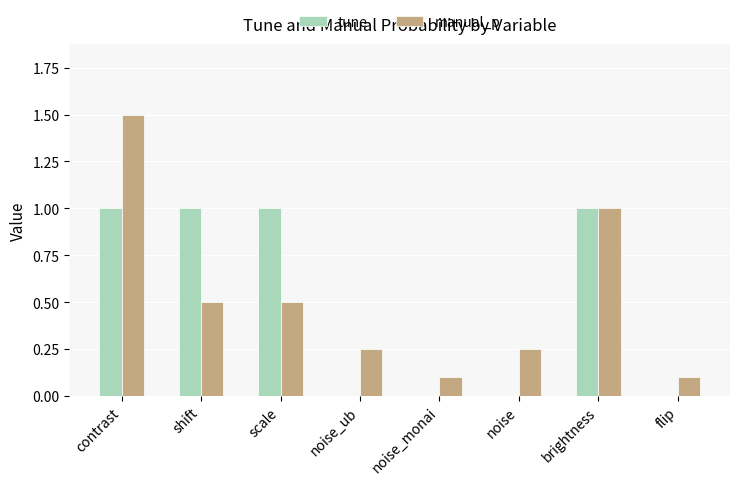

The tune series shows 1.0 at scale. True or false?

True